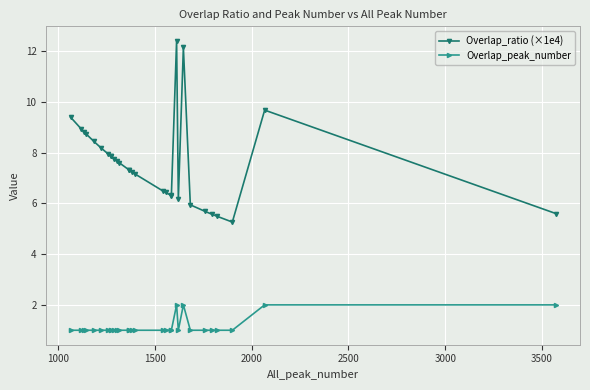

What is the average value of the Overlap_ratio (×1e4) series?

7.6